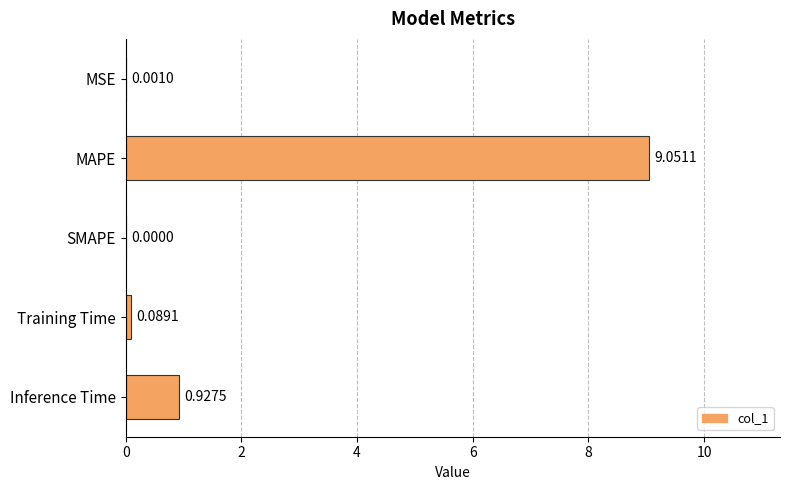

Where is the data nearest to the value 4?

Inference Time